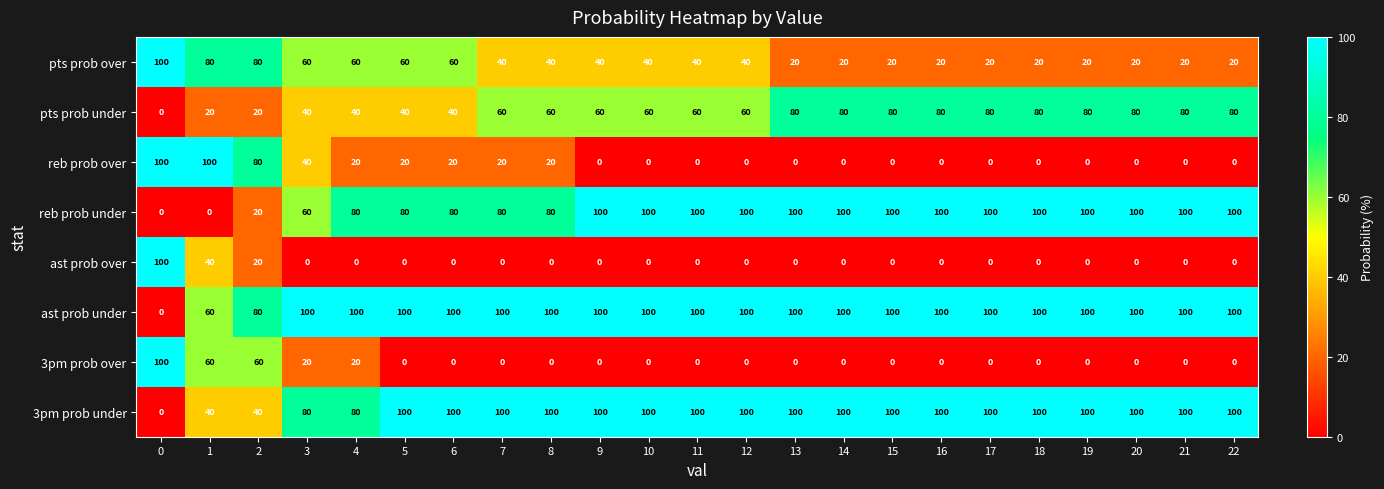

The ast prob under series shows 101 at 1. True or false?

False